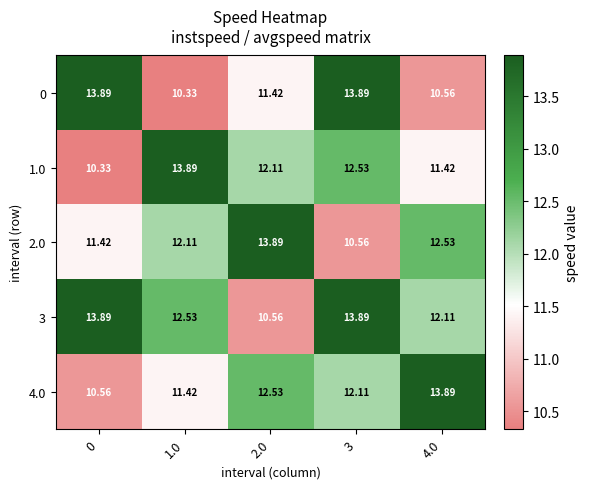

Is the value of 1.0 at 1.0 greater than the value of 3 at 1.0?

Yes